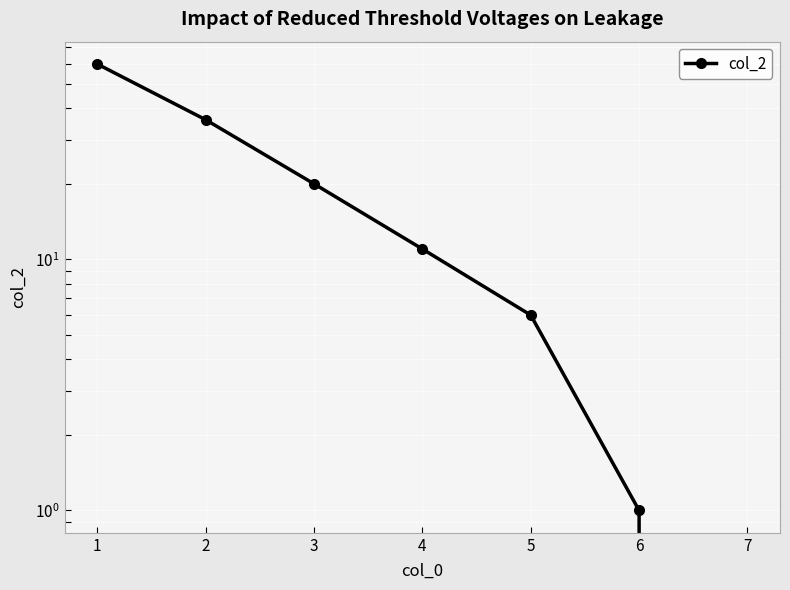

How many values are above zero?

6